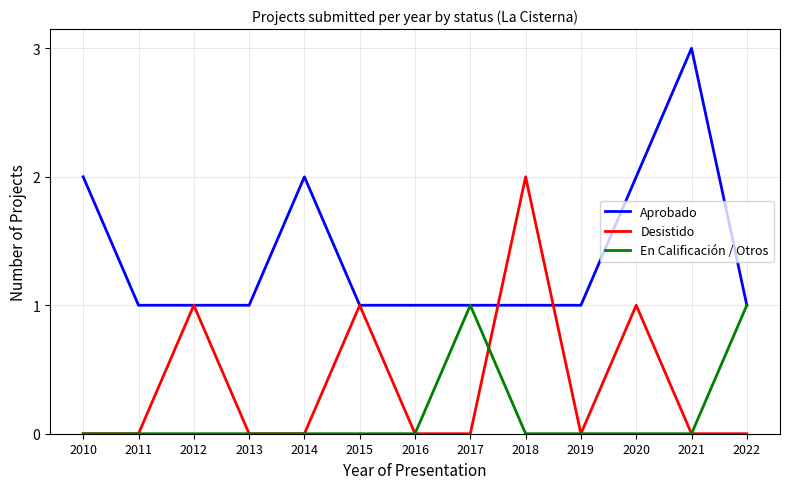

How many lines are shown in the chart?

3